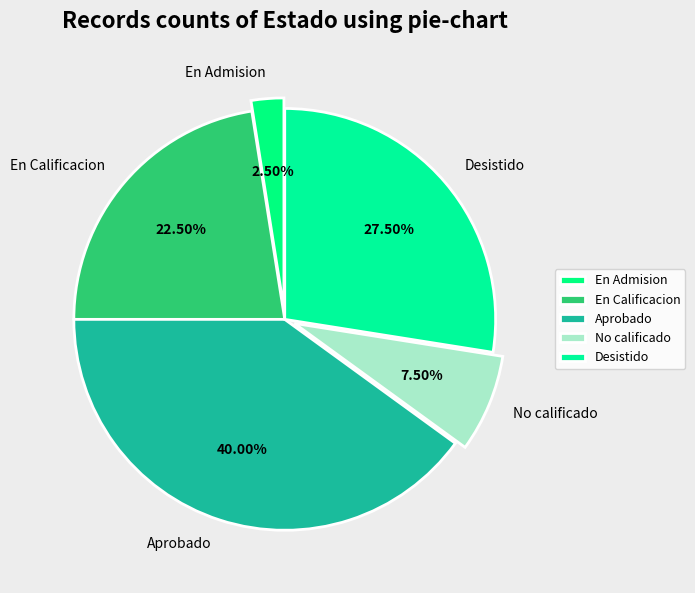

Is there a majority slice in this chart?

No